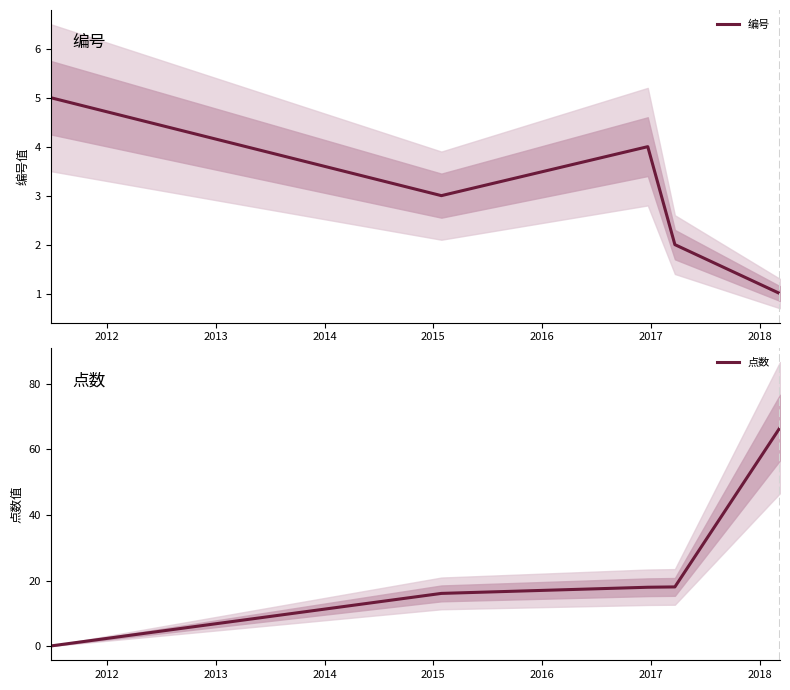

What is the highest value of the 编号 series?

5